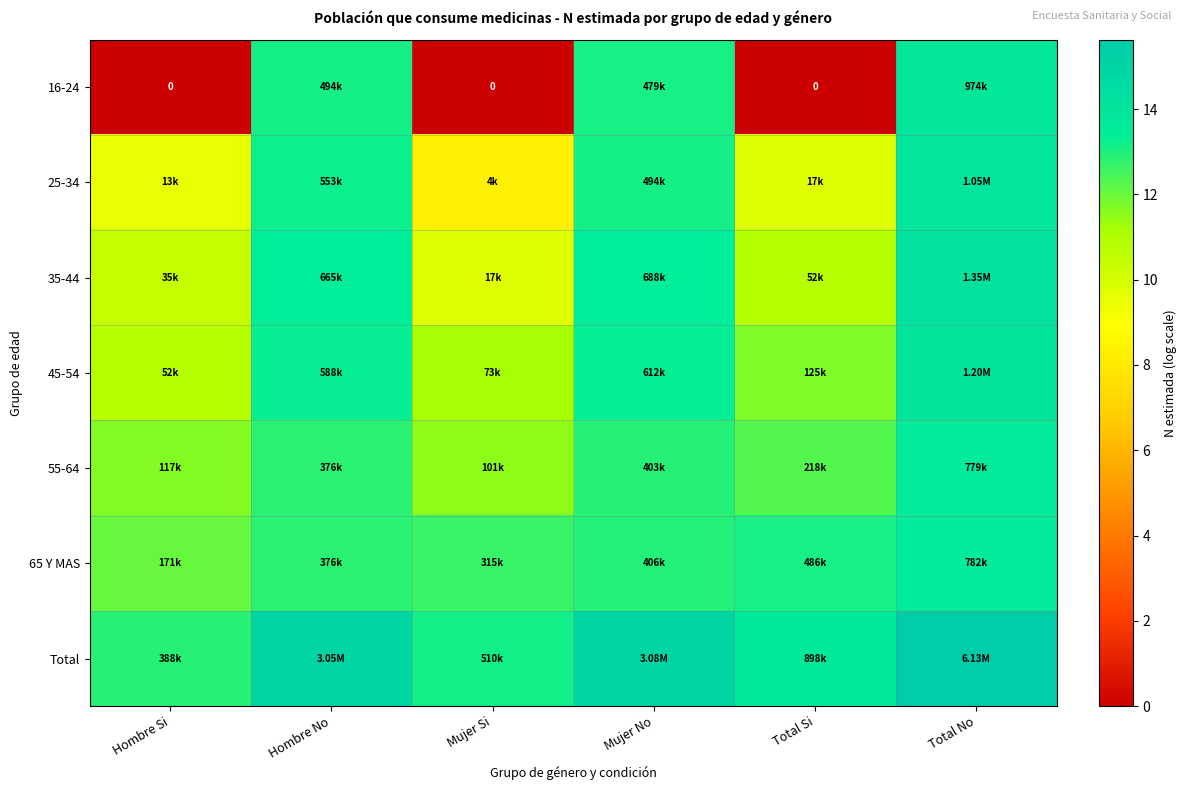

Which has a higher value, Mujer No or Total No?

Total No